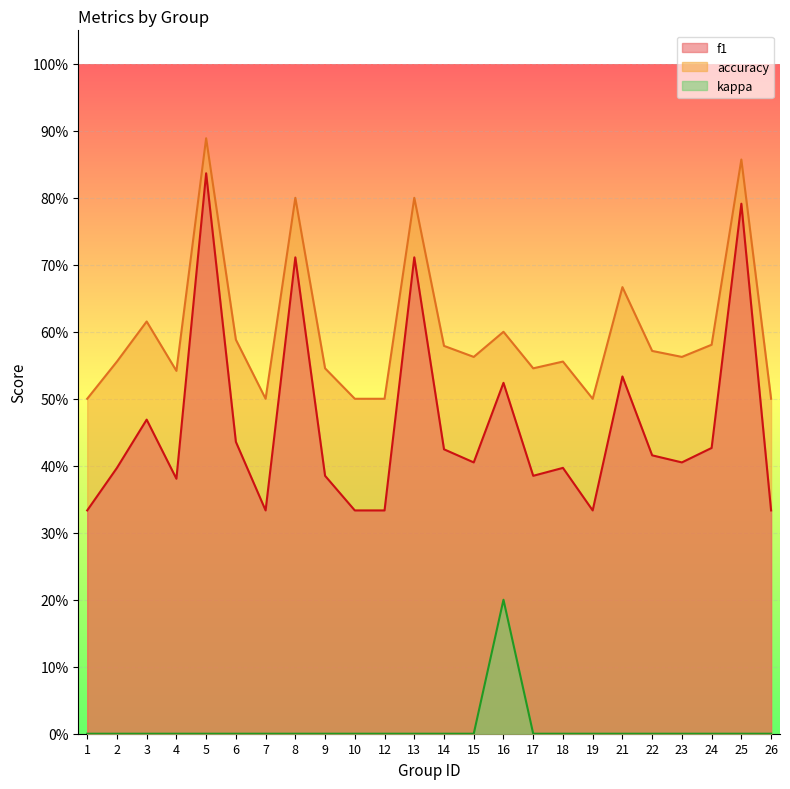

What are all the series names shown in the legend?

f1, accuracy, kappa